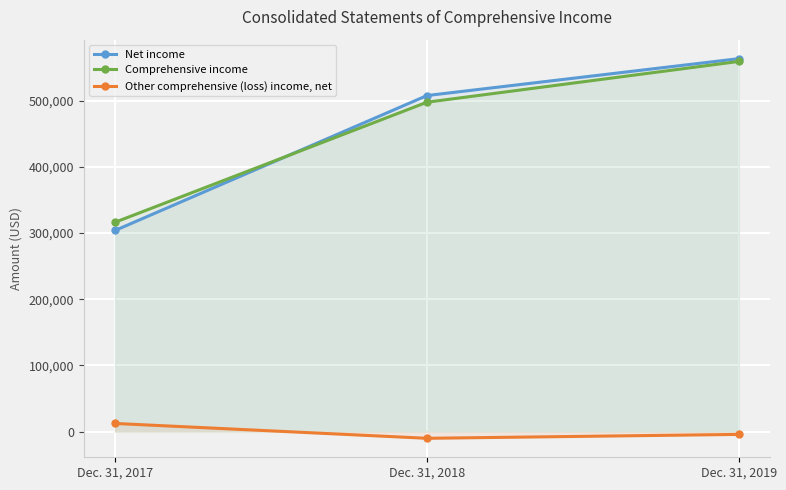

Where does the Comprehensive income series first go above 497833?

Dec. 31, 2019